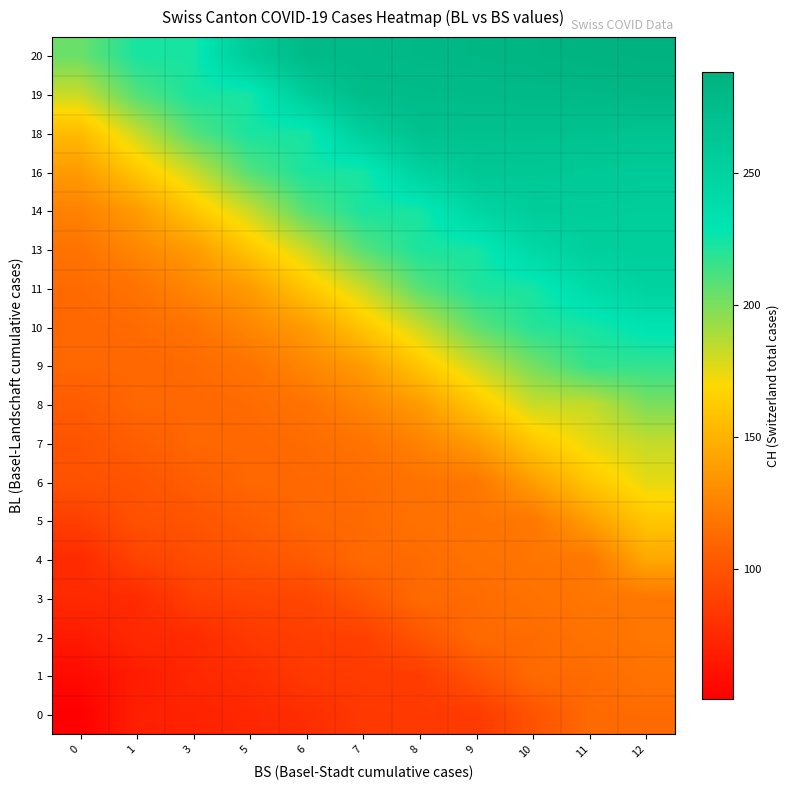

At which category does the chart reach its peak across all series?

12